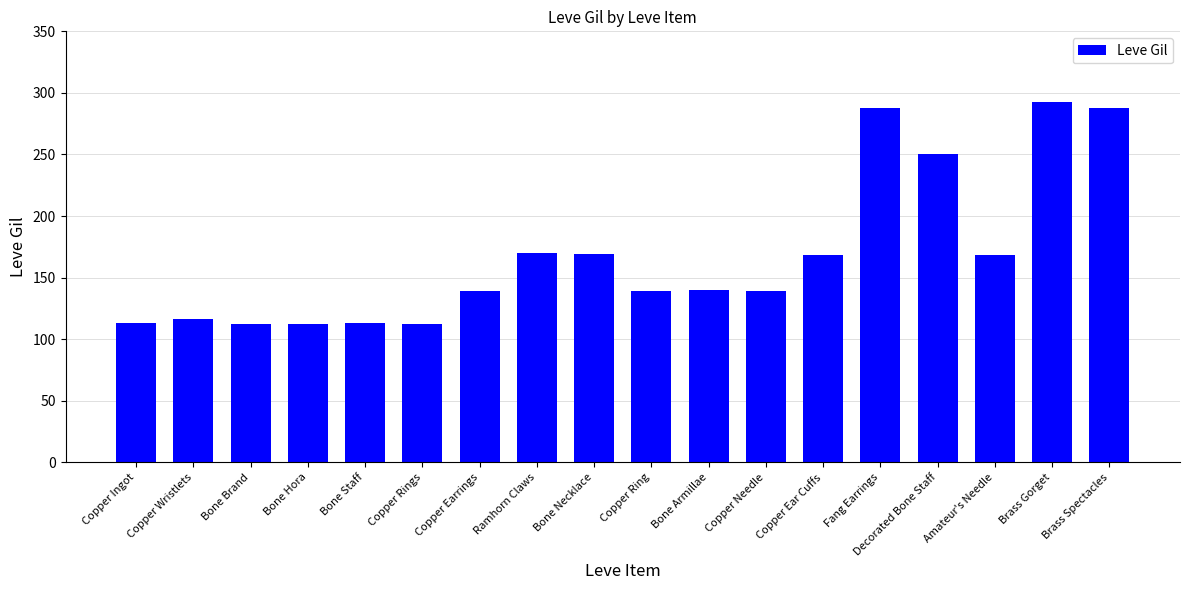

What is the sum of all values?

3029